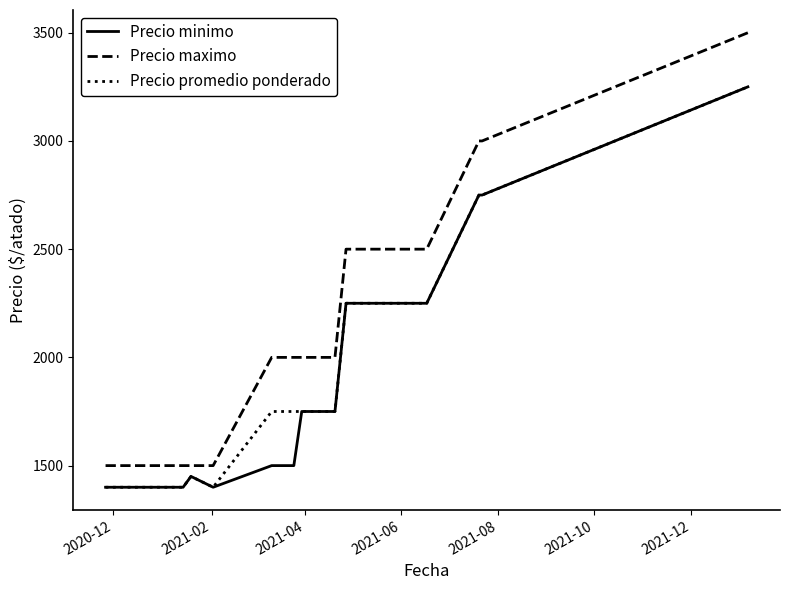

What is the sum of all Precio maximo values?

40500